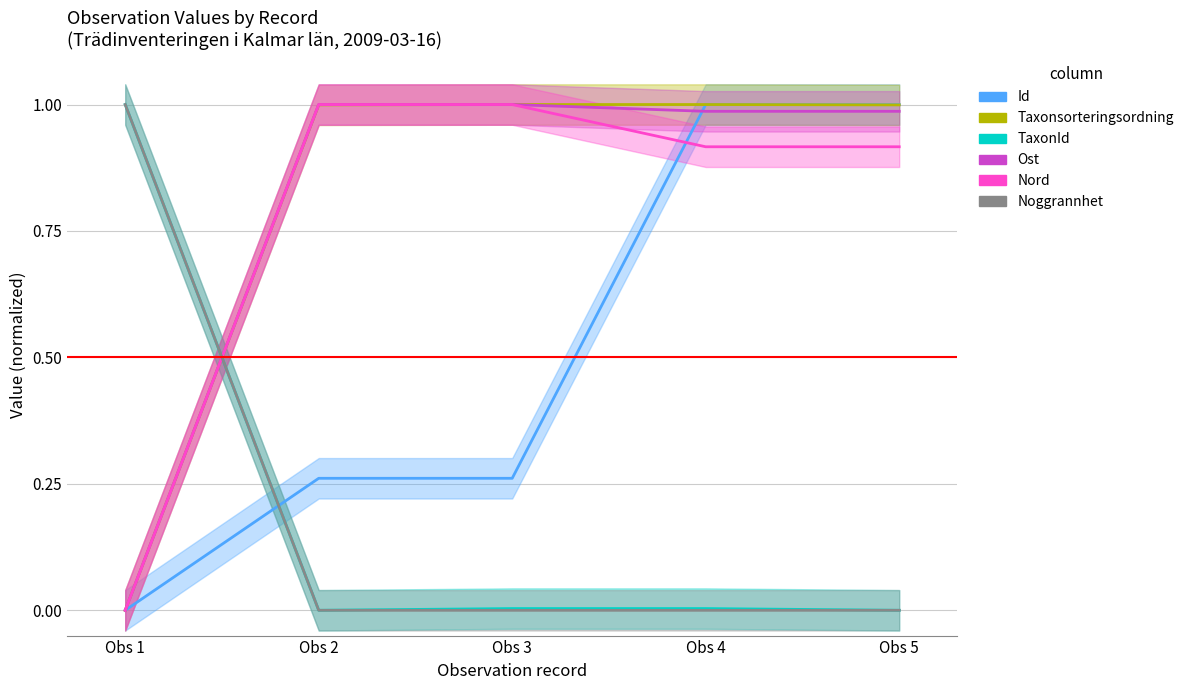

How many data points in Id are above 0?

4